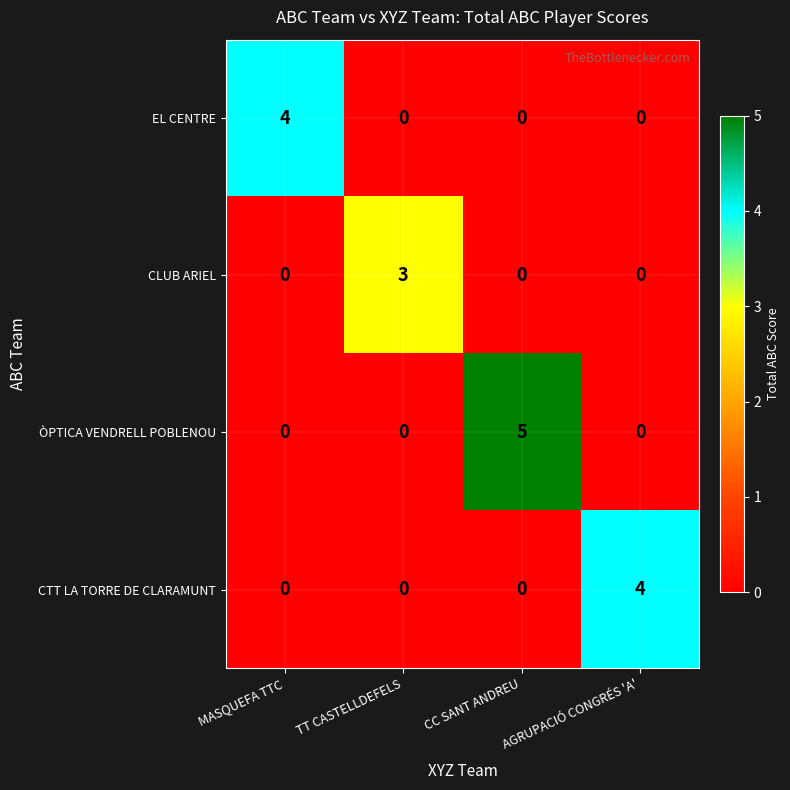

The CTT LA TORRE DE CLARAMUNT series shows -1 at CC SANT ANDREU. True or false?

False